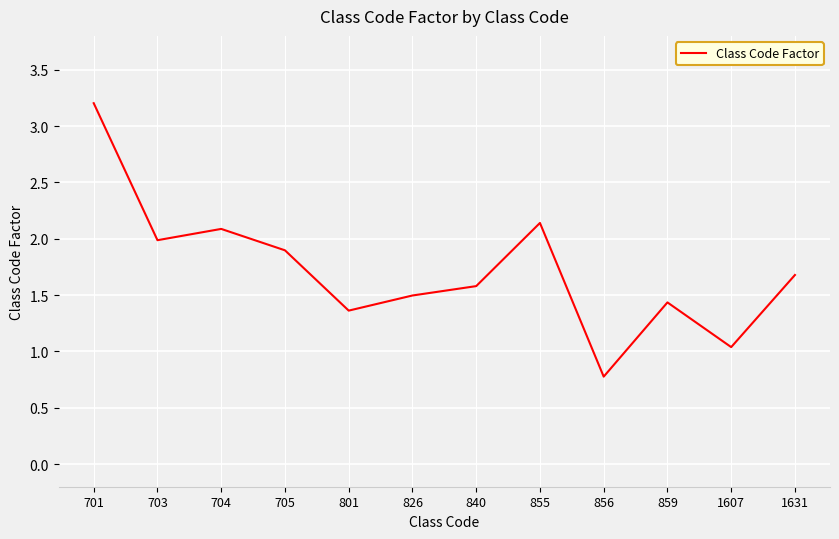

At which label is the value closest to 1?

1607